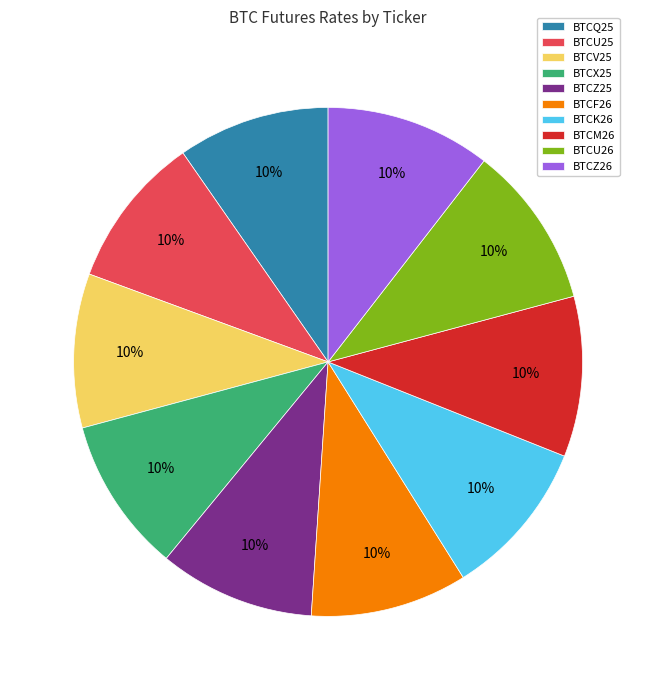

Approximately how many times larger is the value at BTCX25 compared to BTCZ25?

1.0